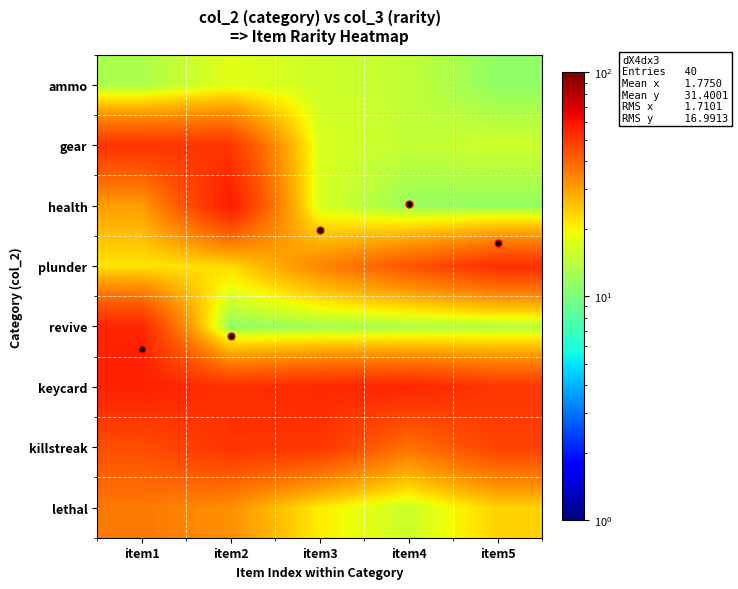

Rank the series by their maximum value, from highest to lowest.

health, keycard, revive, plunder, killstreak, gear, lethal, ammo